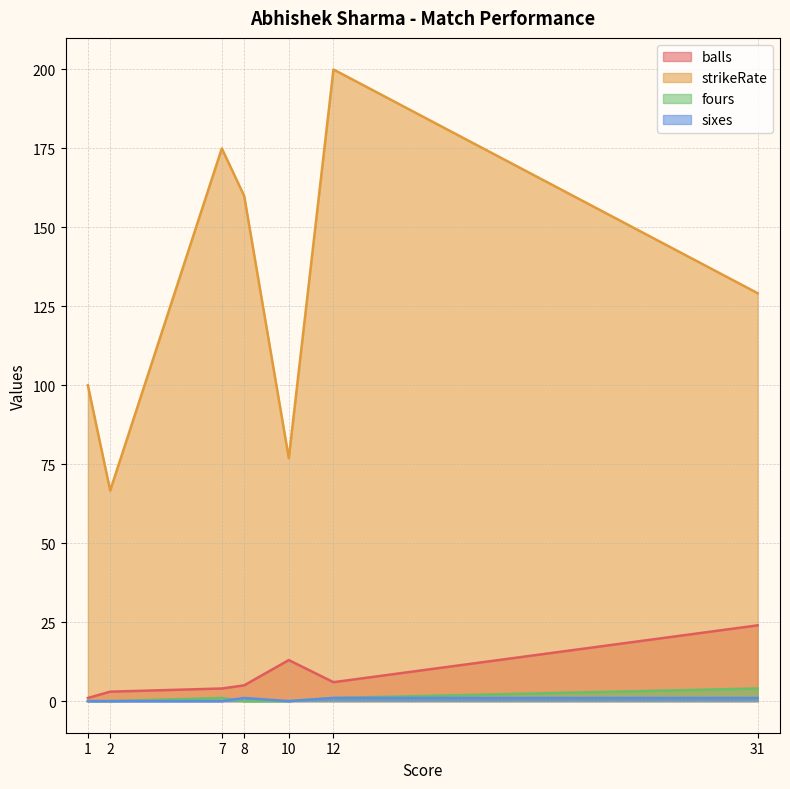

Rank the series at 2 from highest to lowest value.

strikeRate, balls, fours, sixes